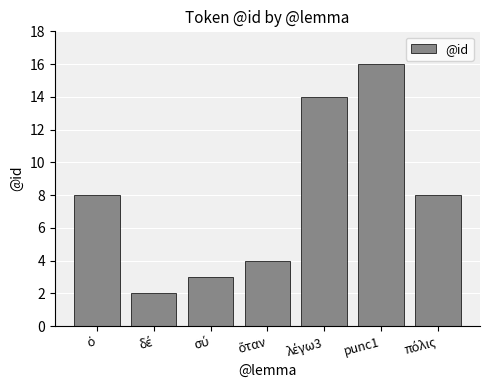

What is the difference between the second highest and second lowest values?

11